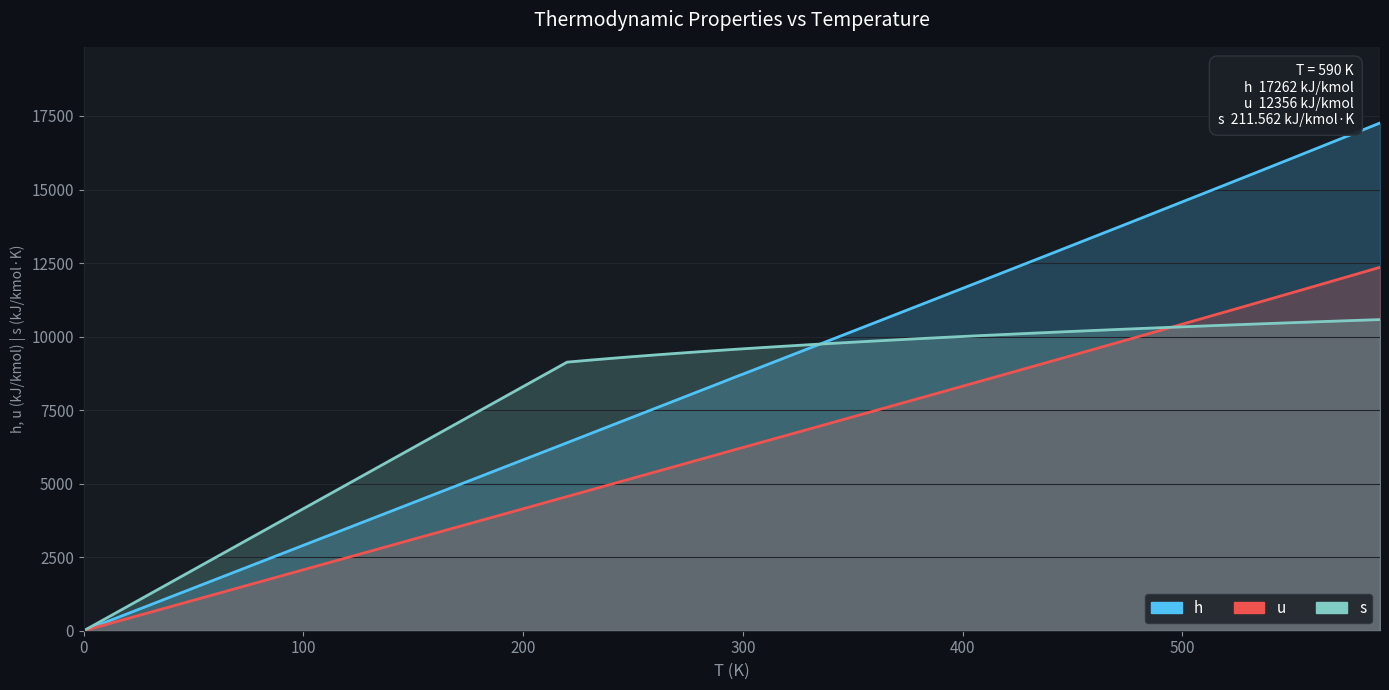

Which series has the largest total across all categories?

h